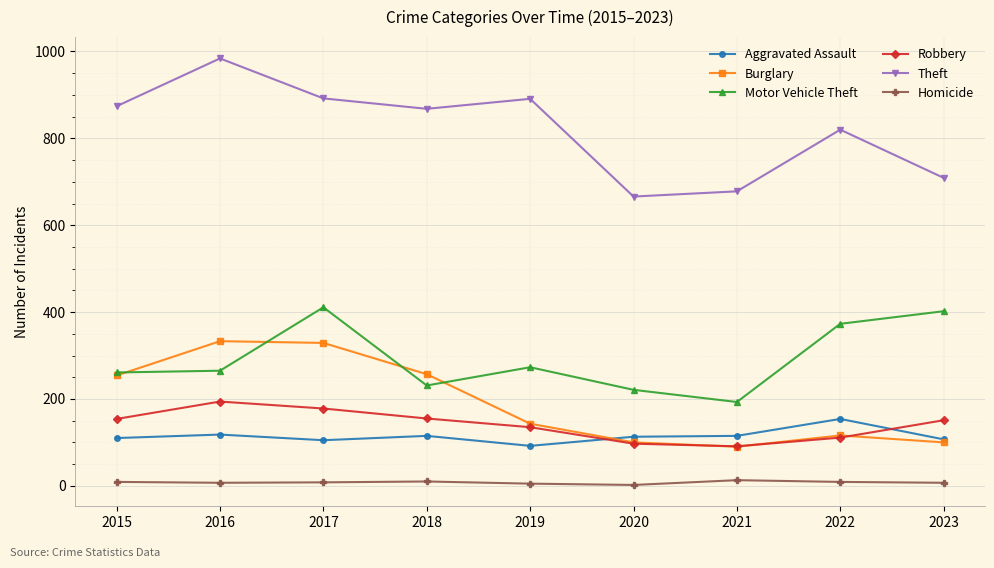

The value of Homicide at 2016 is 7. True or false?

True